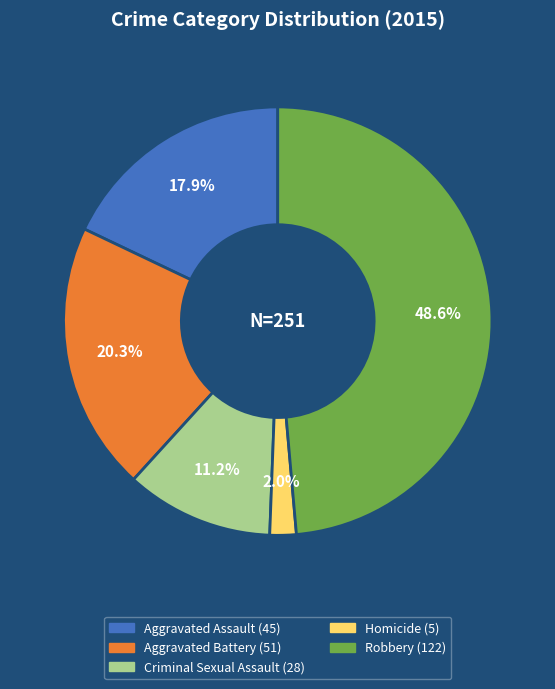

How many slices are in this pie chart?

5